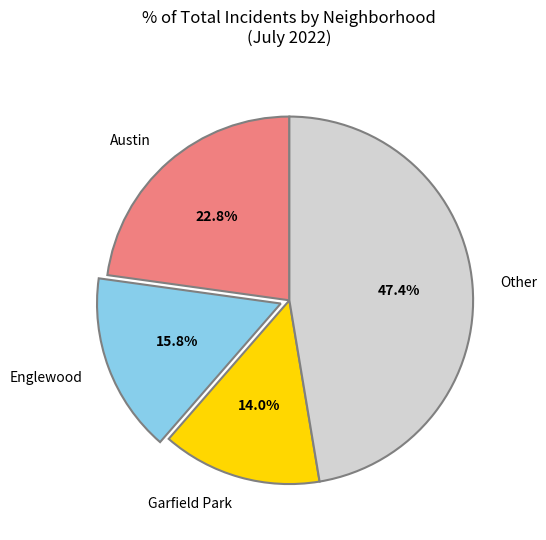

Approximately how many times larger is the value at Englewood compared to Other?

0.3